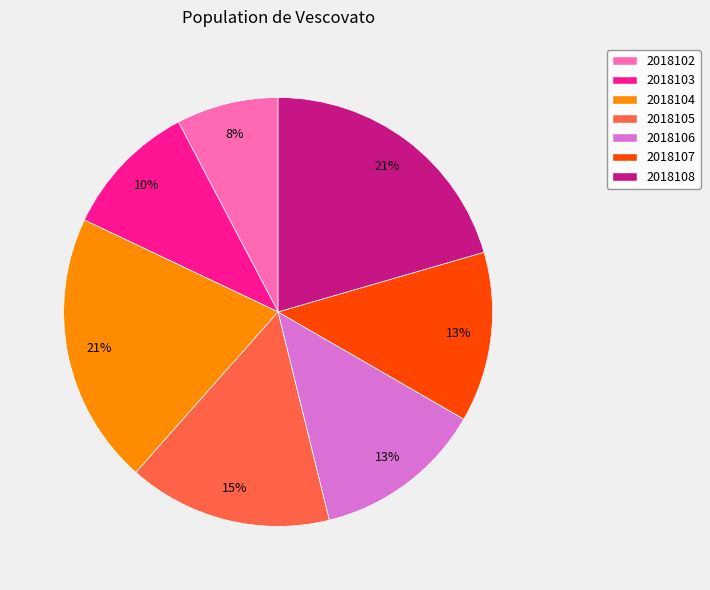

Between 2018108 and 2018105, which is larger?

2018108